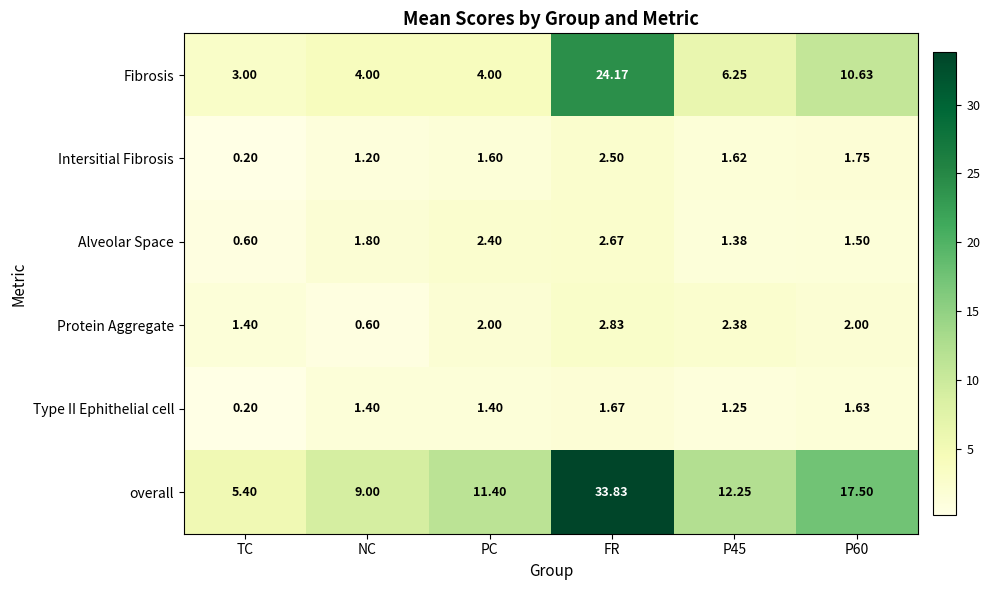

Which category has the highest value in the Alveolar Space series?

FR